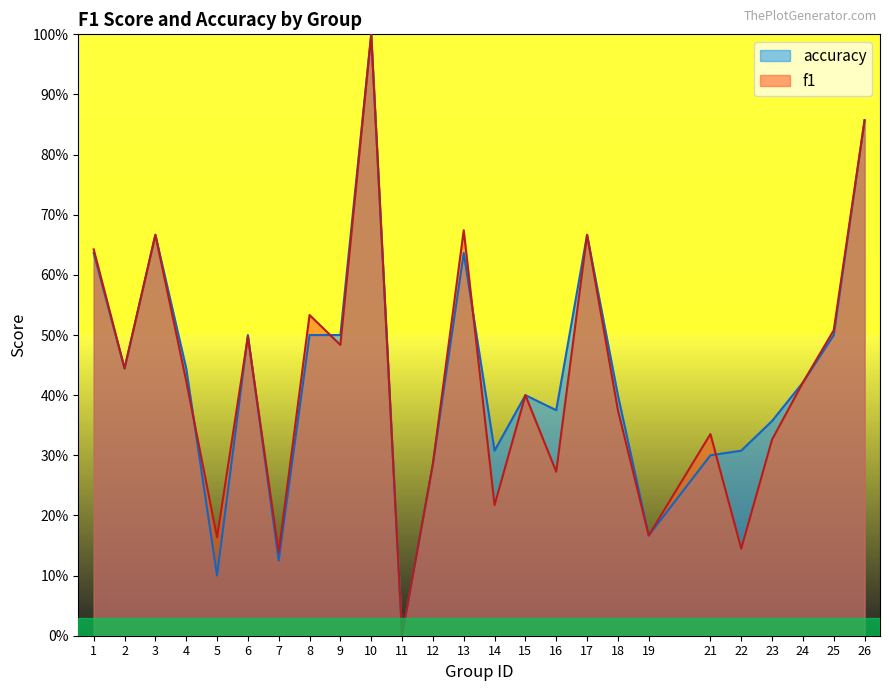

How many values in accuracy are above zero?

24